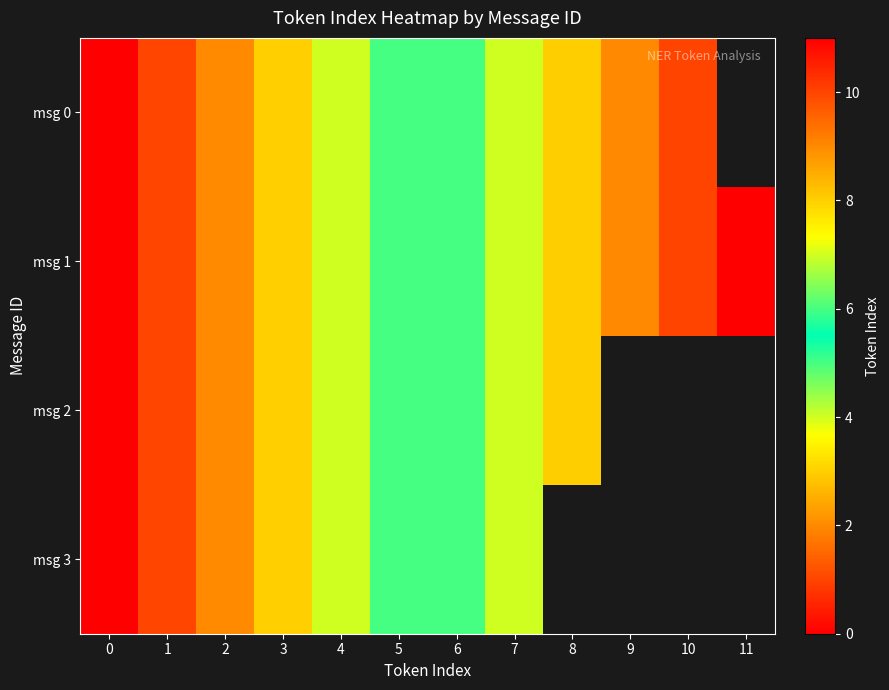

The value of msg 0 at 9 is 2.5. True or false?

False